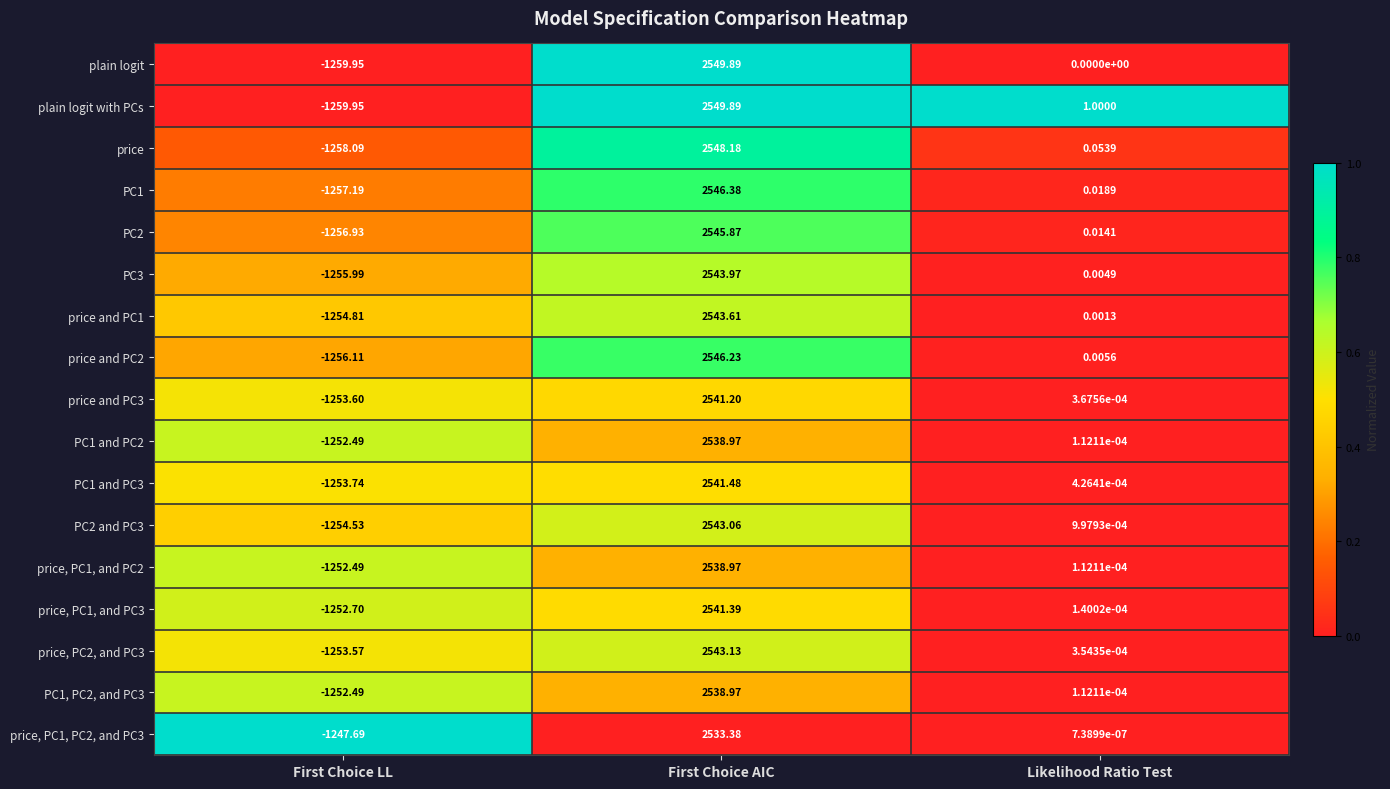

Rank the categories by plain logit with PCs value from highest to lowest.

First Choice AIC, Likelihood Ratio Test, First Choice LL